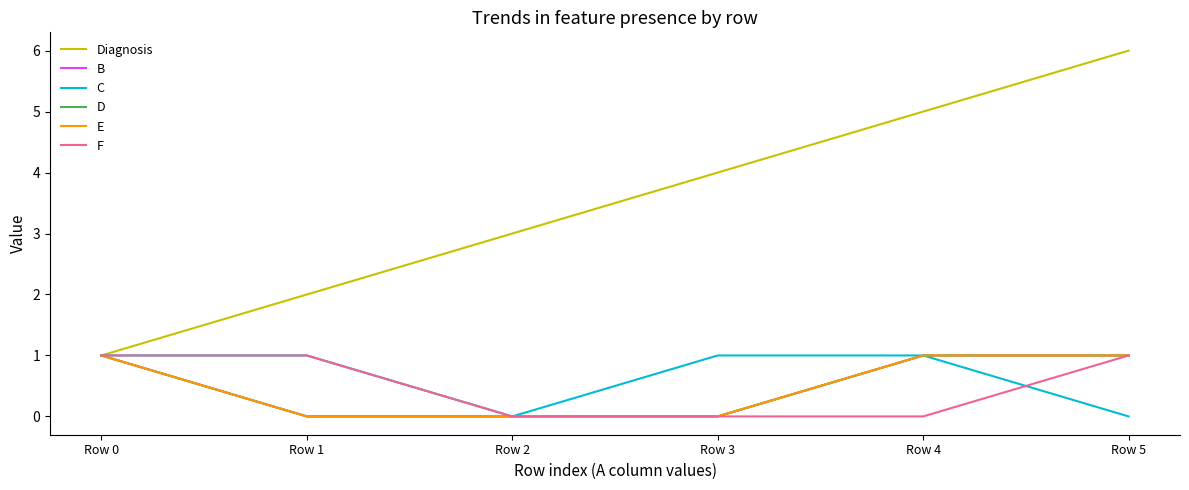

What is the difference between the highest and lowest values at Row 1?

2